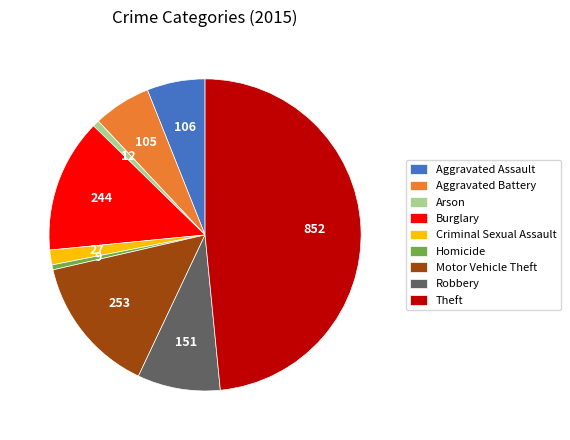

Combined, do Homicide and Burglary account for over 50%?

No